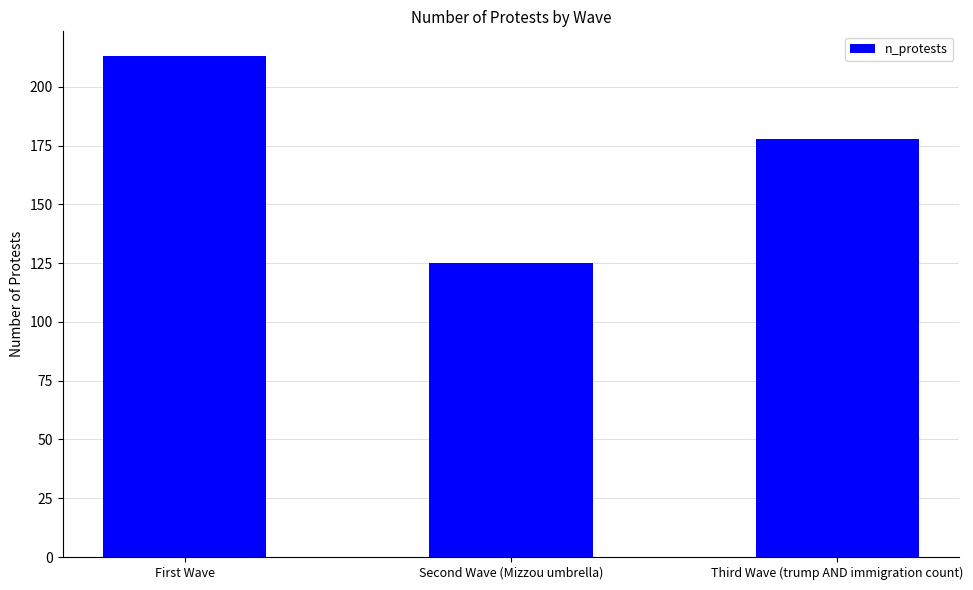

What is the maximum value shown in the chart?

213